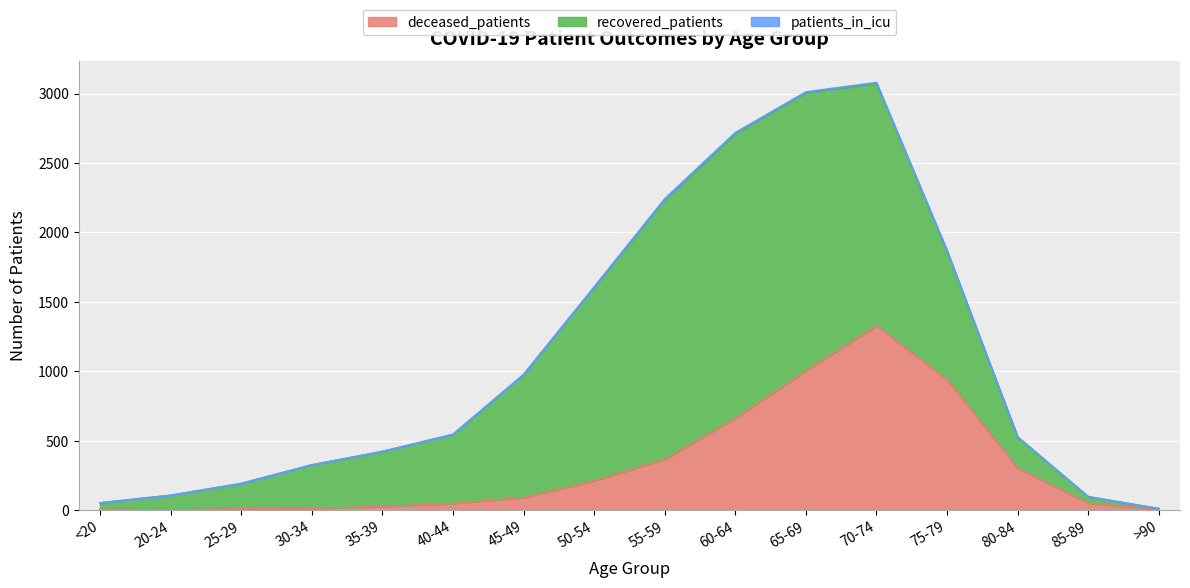

Reading right to left, what are all the values shown in this chart?

deceased_patients: 4	51	302	941	1328	1005	662	367	212	91	48	26	13	11	0	6
recovered_patients: 7	46	225	925	1744	2001	2047	1867	1392	884	497	396	313	181	107	46
patients_in_icu: 0	0	0	3	8	6	10	8	3	2	1	1	0	0	0	1